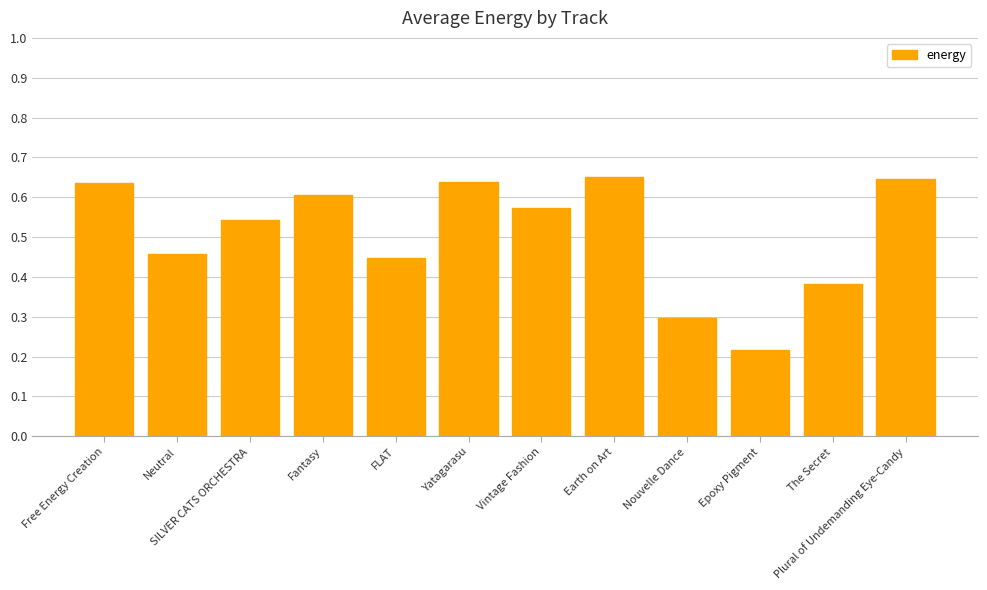

The chart shows a value of 0.3 at Yatagarasu. True or false?

False